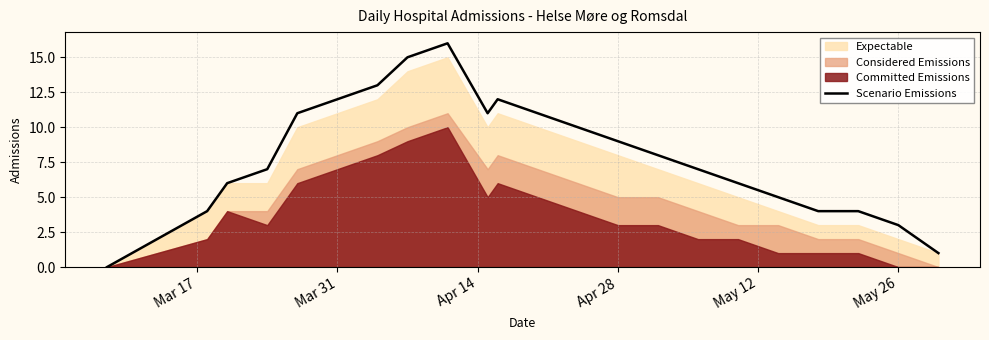

What is the sum of all values?

177